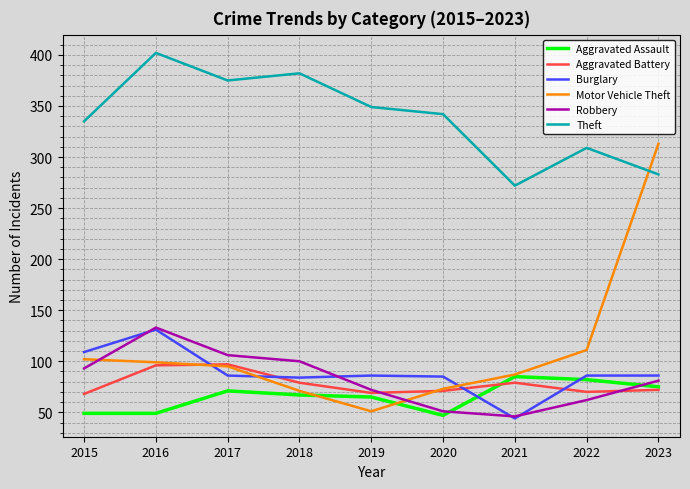

What is the approximate value of Burglary at 2018, to the nearest 10?

80